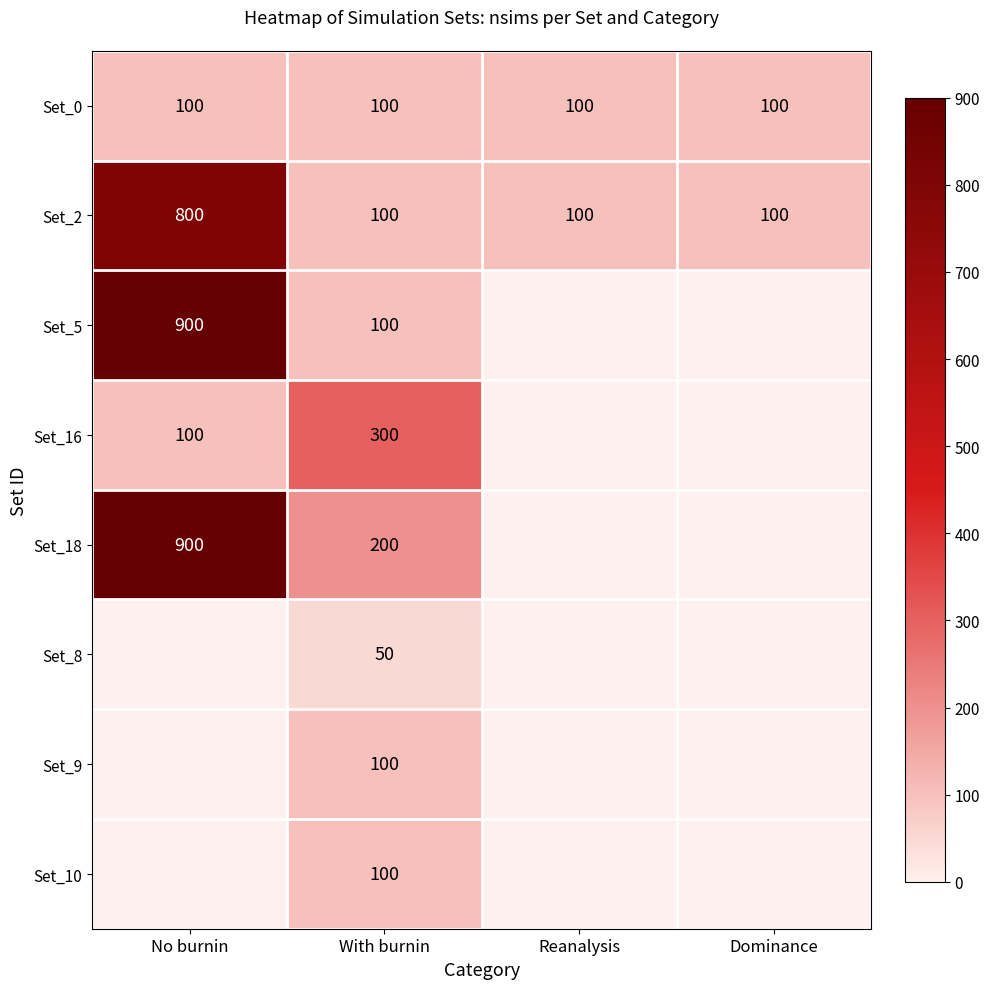

What is the sum of all Set_2 values?

1100